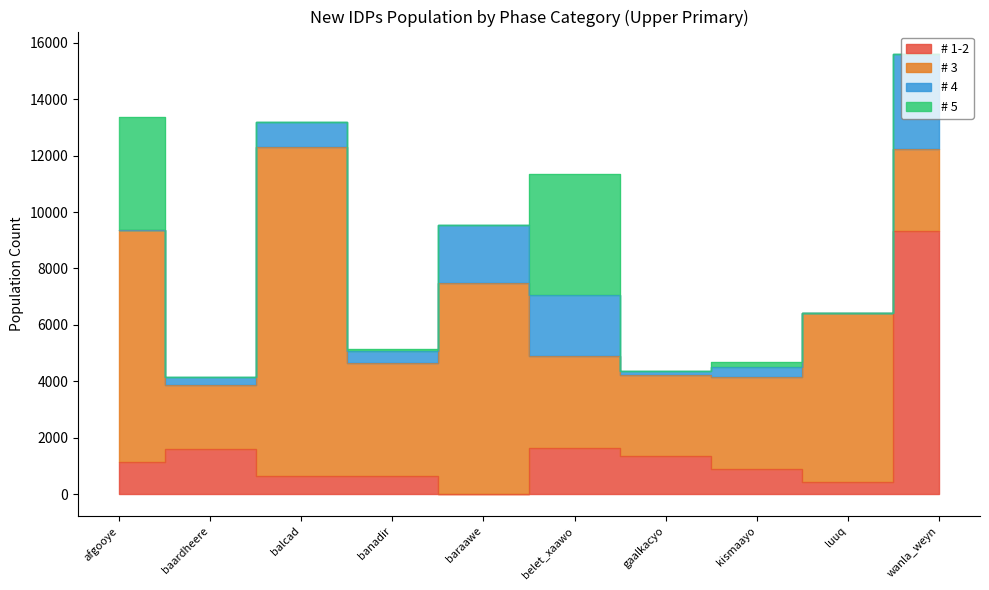

At which label is # 4 closest to 1691?

baraawe